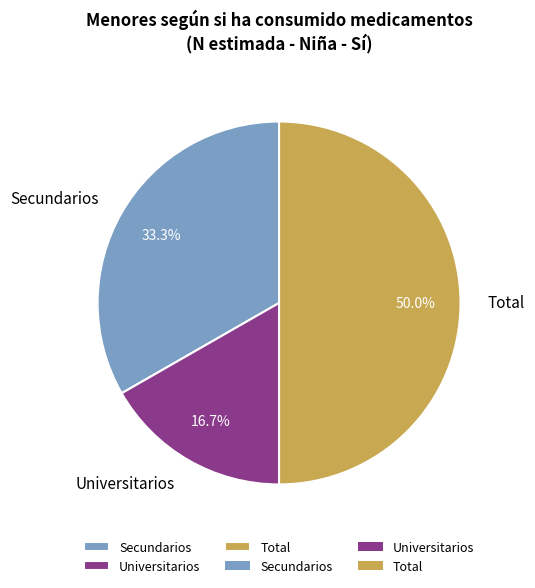

Which category has the biggest portion of the pie?

Total